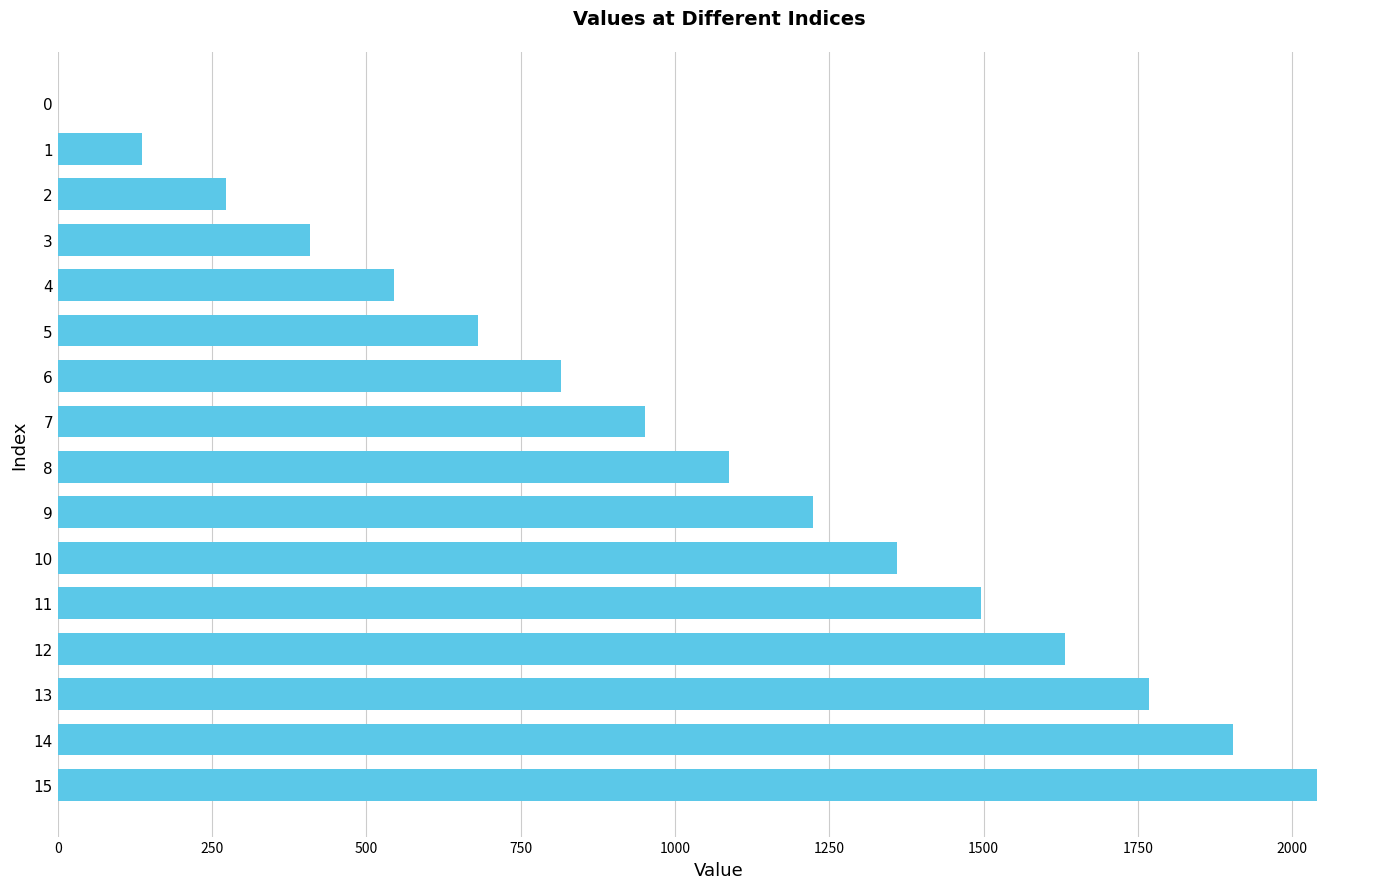

What is the greatest value displayed?

2040